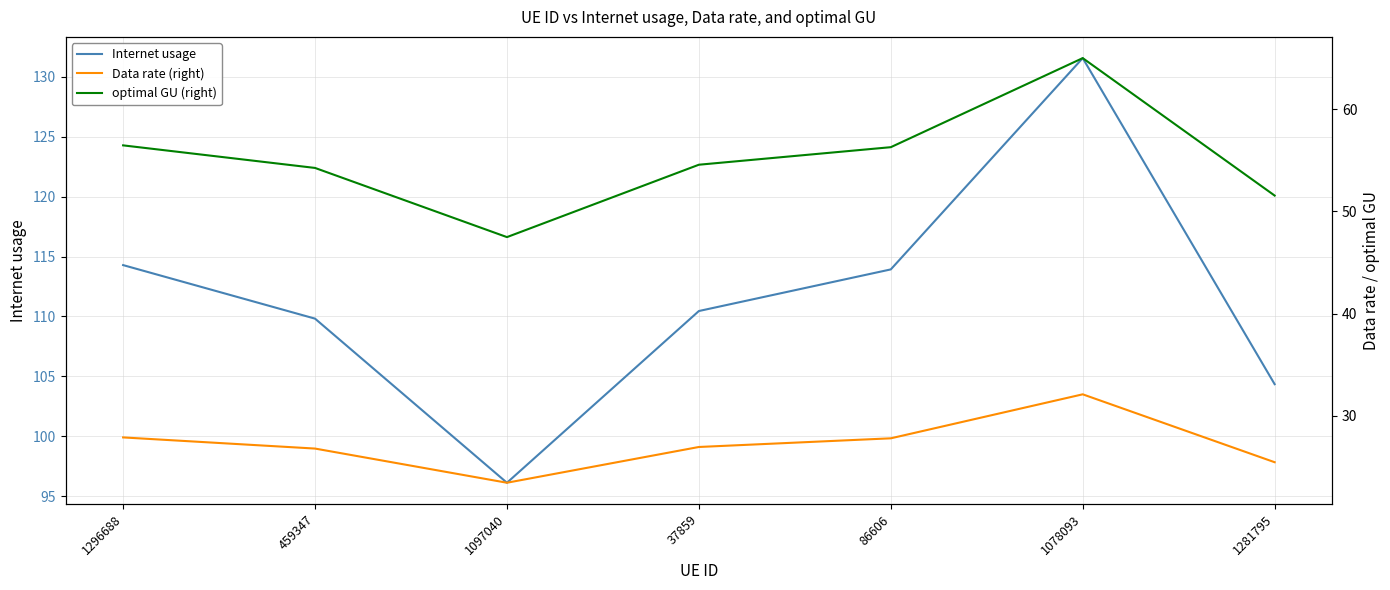

What is the spread (max minus min) of values at 1078093?

99.5